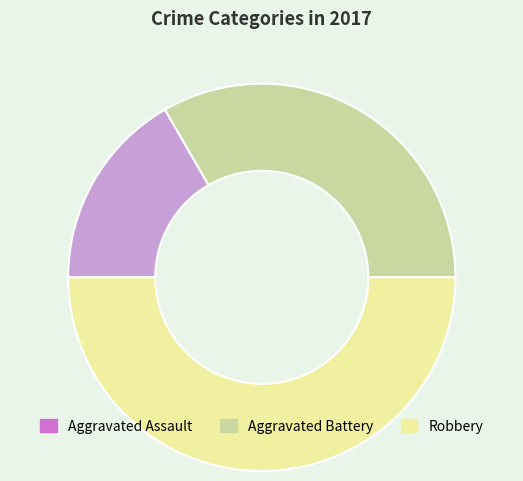

Does Aggravated Assault represent more than half of the total?

No